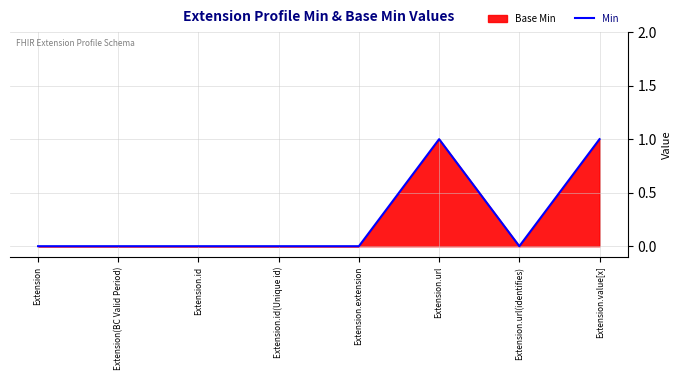

True or false: the data shows -1 at Extension(BC Valid Period).

False